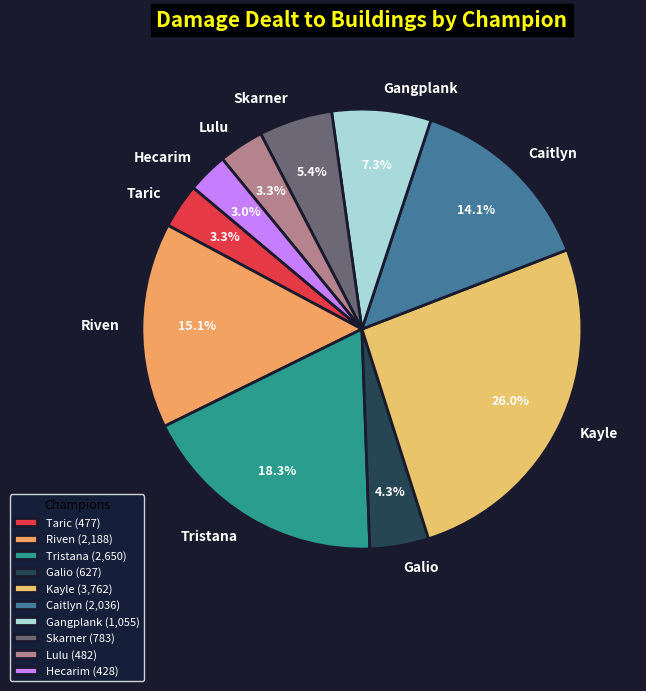

To the nearest percent, what percentage of the pie is Kayle?

26%